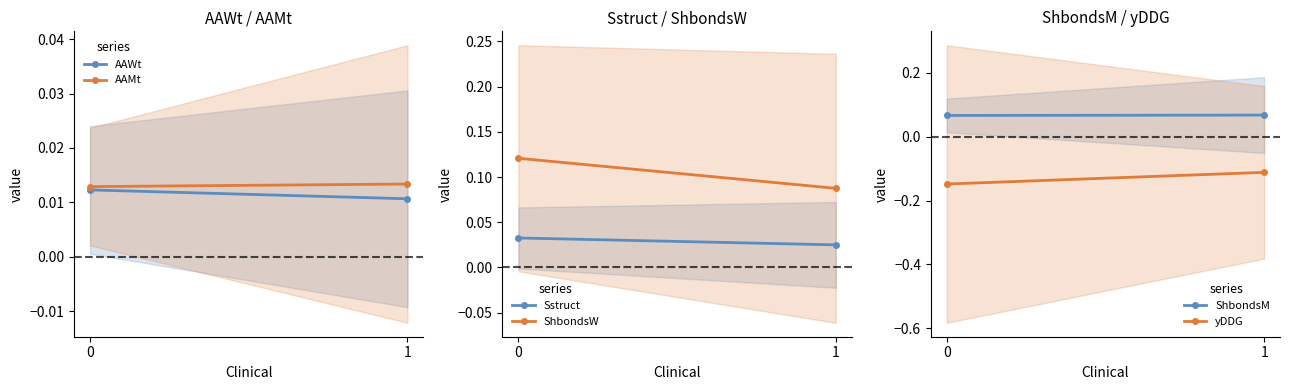

What is the sum of all Sstruct values?

0.1